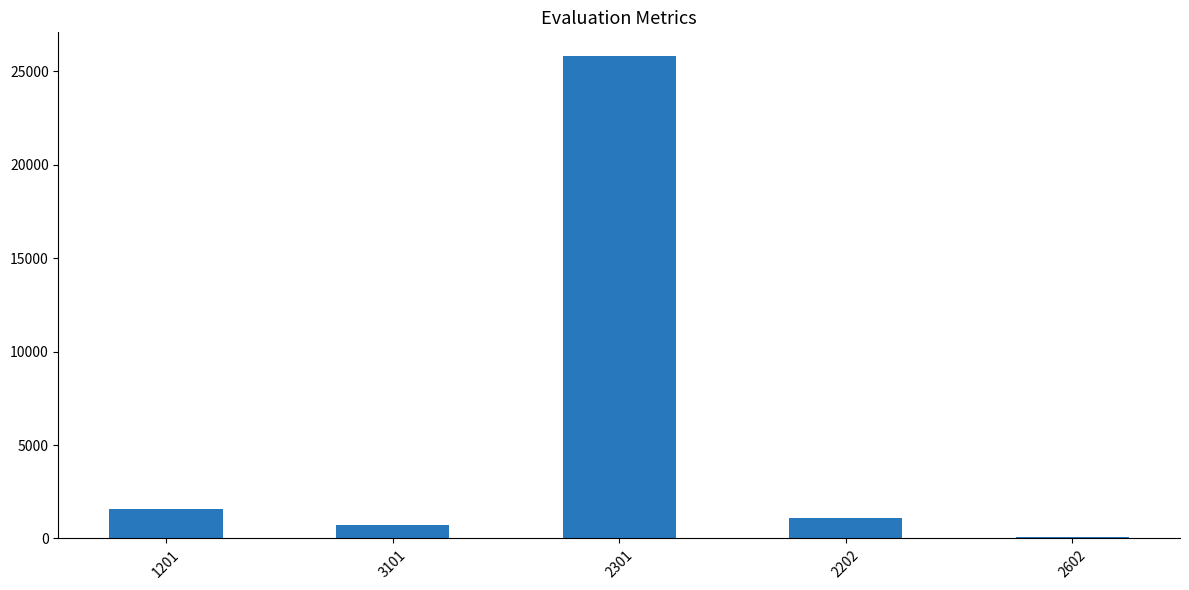

Reading left to right, what are all the values shown in this chart?

1570.0	738.0	25805.0	1085.0	54.0